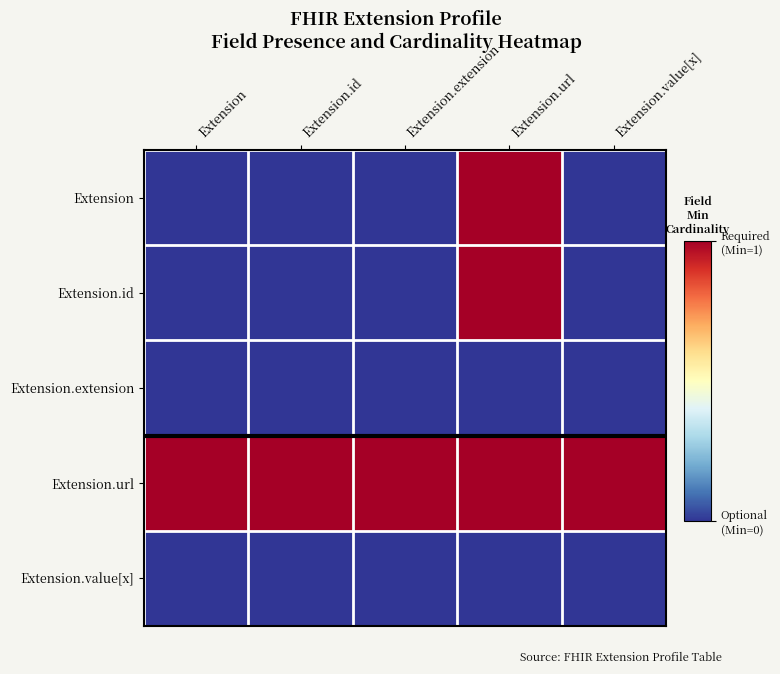

At how many categories does at least one series exceed 0?

5